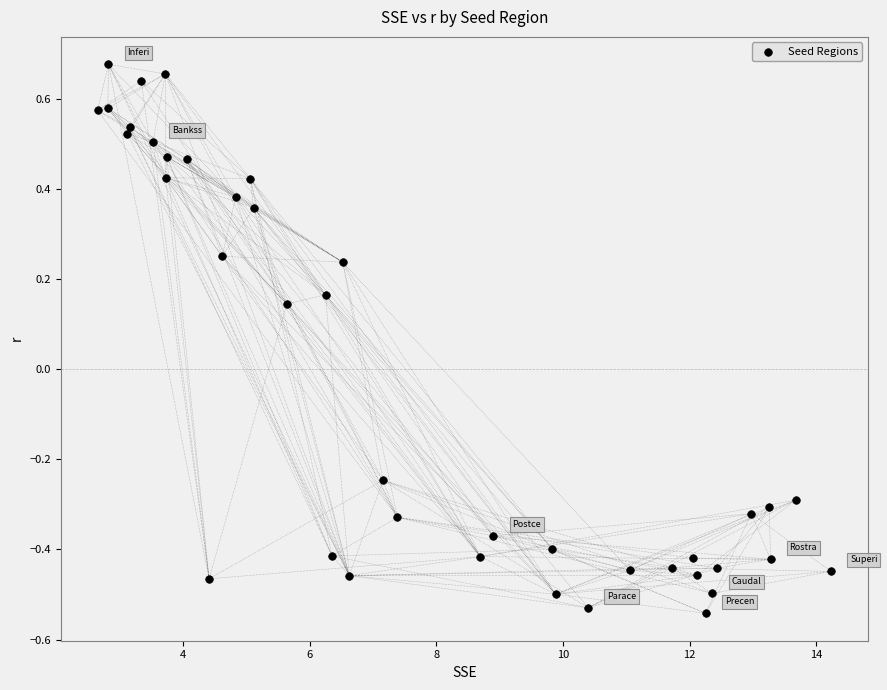

What is the range of X values (max minus min)?

11.6